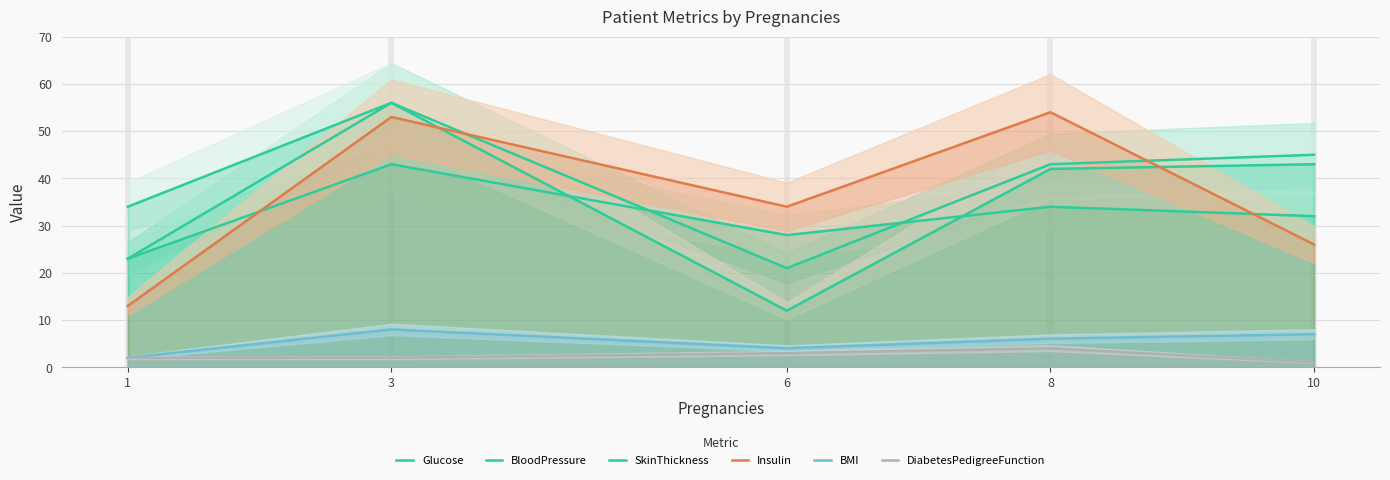

At which category is the sum across all series the highest?

3